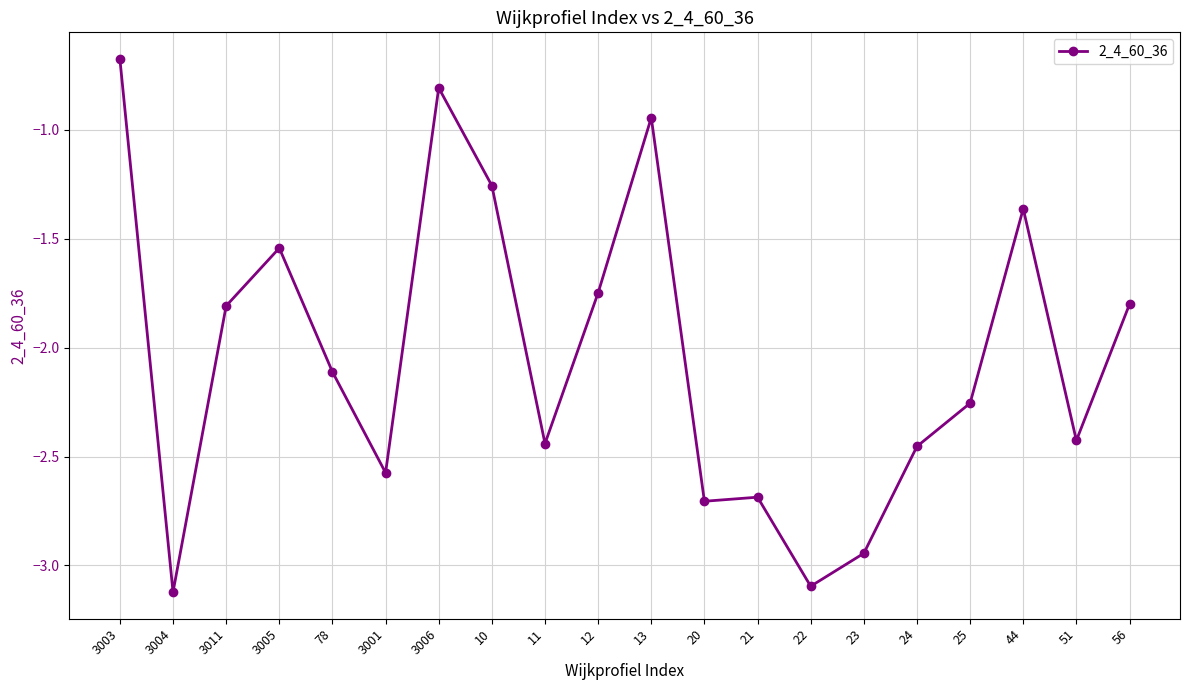

What is the sum of all values?

-40.8